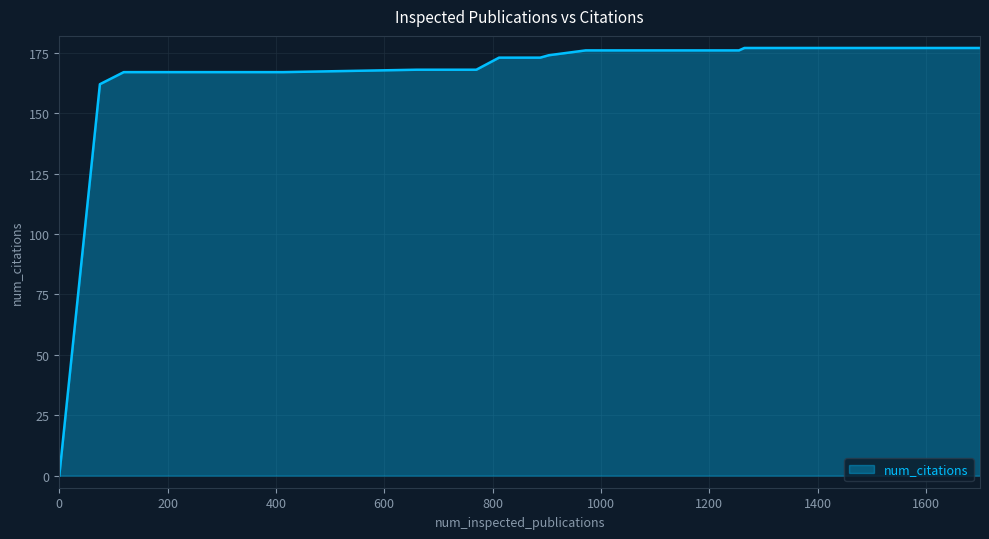

What is the difference between the maximum and minimum values?

177